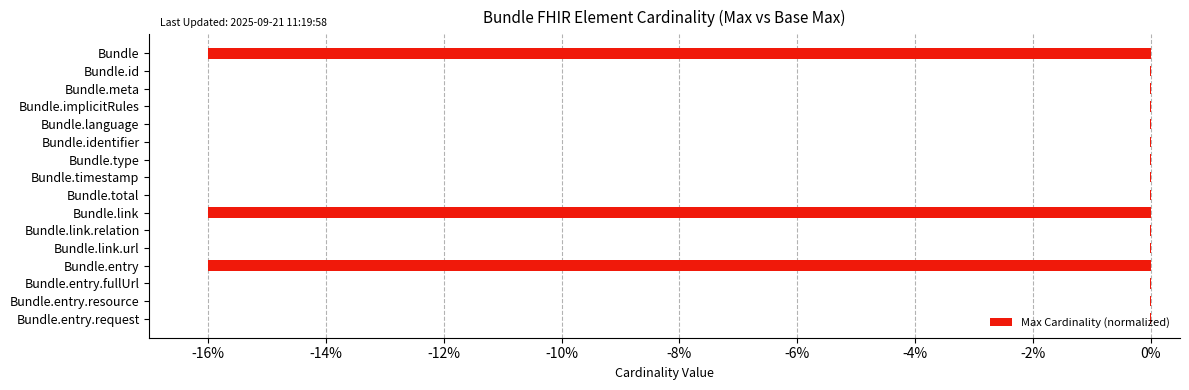

What is the sum of all values?

-48.2